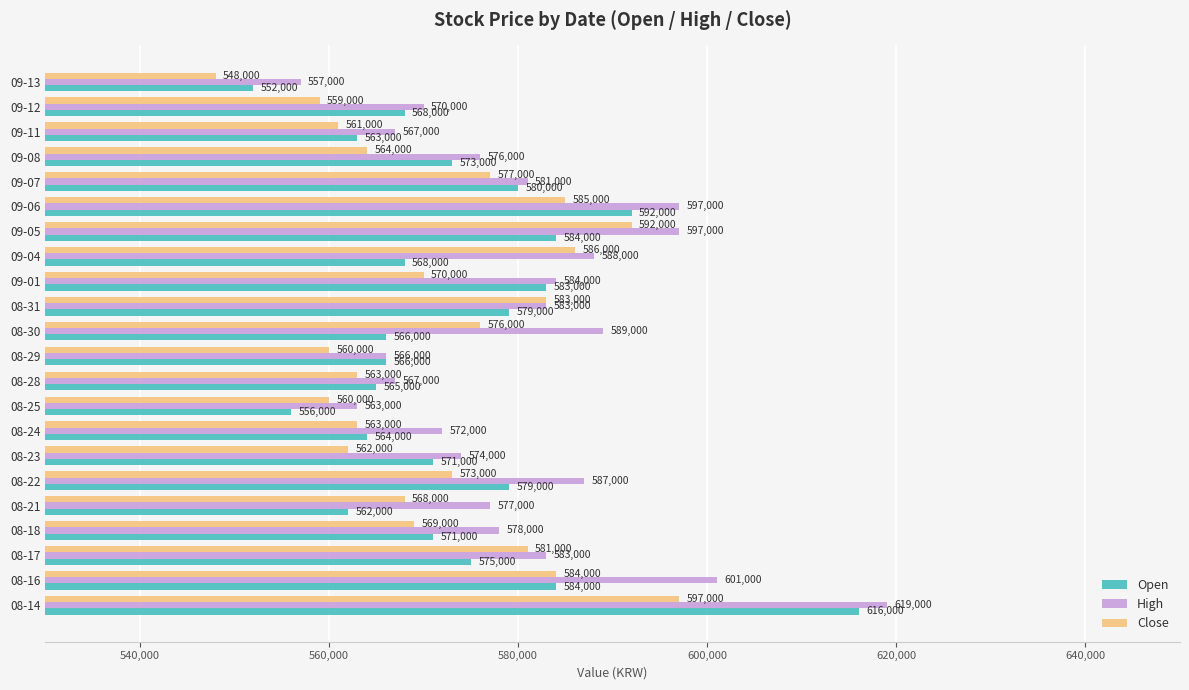

What is the difference between the Close values at 08-31 and 08-30?

7000